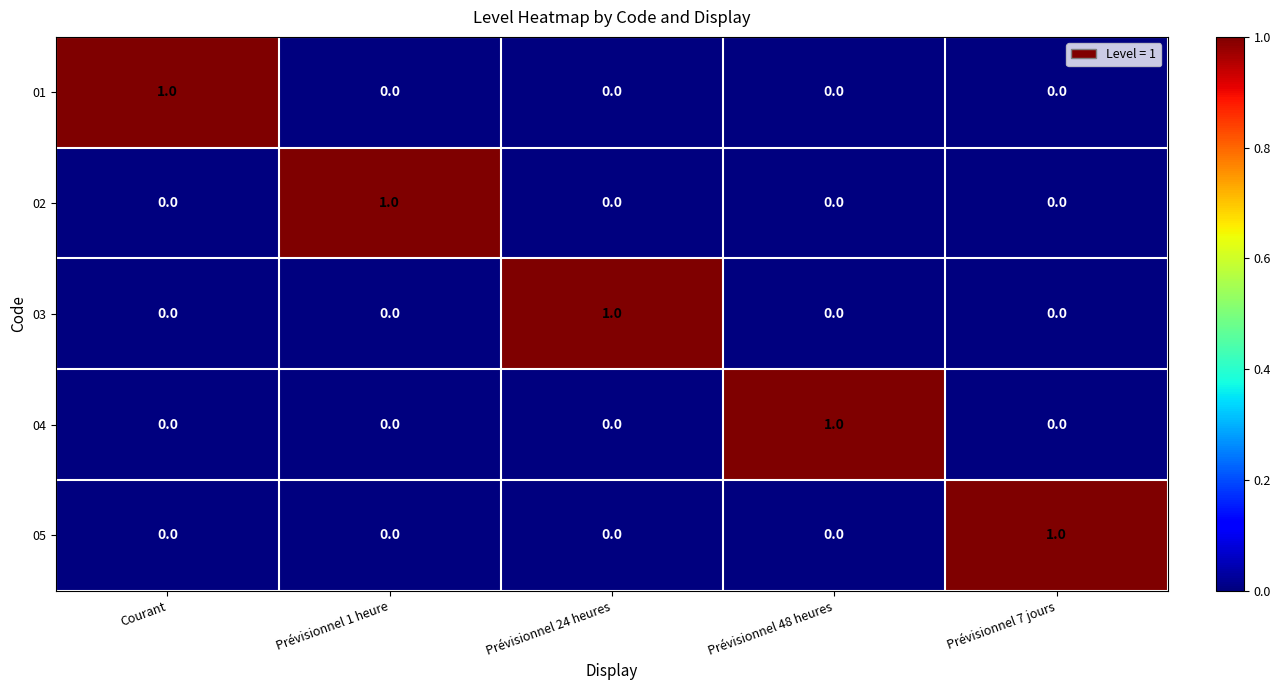

At how many categories does at least one series exceed 0?

5